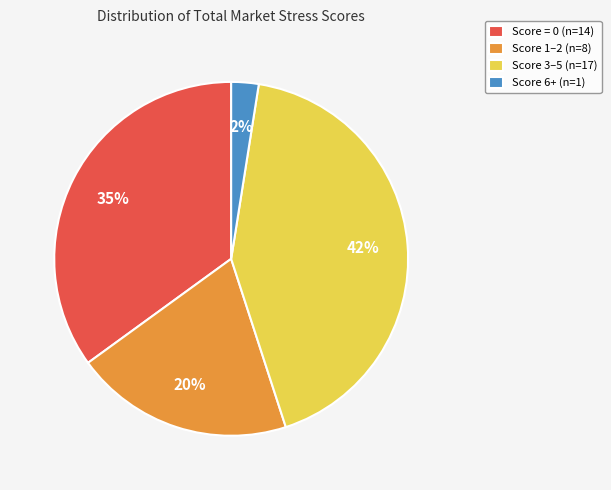

To the nearest percent, what is the difference between the largest and smallest slice percentages?

40%